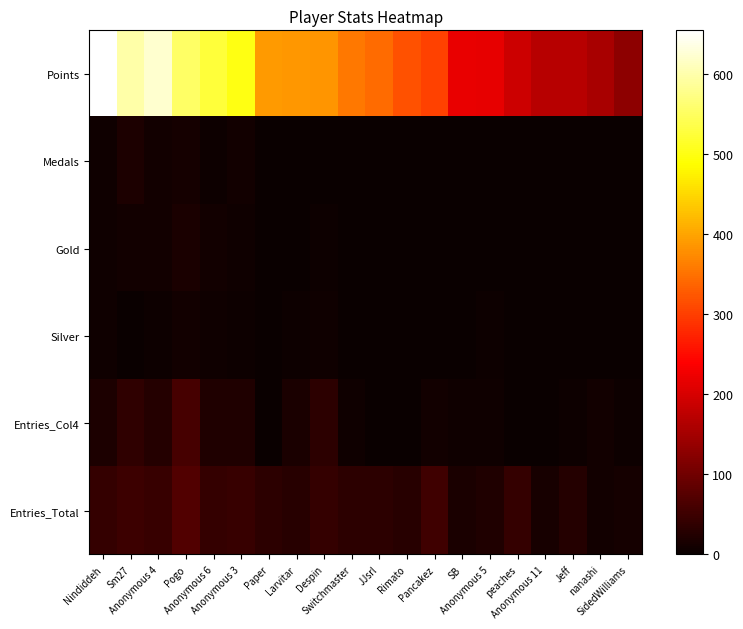

Reading left to right, list all the values displayed in this chart.

Points: Nindiddeh=655	Sm27=597	Anonymous 4=624	Pogo=554	Anonymous 6=526	Anonymous 3=500	Paper=391	Larvitar=387	Despin=385	Switchmaster=356	JJsrl=345	Rimato=318	Pancakez=303	SB=219	Anonymous 5=217	peaches=191	Anonymous 11=171	Jeff=170	nanashi=154	SidedWilliams=130
Medals: Nindiddeh=6	Sm27=19	Anonymous 4=9	Pogo=12	Anonymous 6=3	Anonymous 3=9	Paper=0	Larvitar=2	Despin=1	Switchmaster=0	JJsrl=0	Rimato=0	Pancakez=1	SB=0	Anonymous 5=0	peaches=0	Anonymous 11=0	Jeff=2	nanashi=1	SidedWilliams=2
Gold: Nindiddeh=7	Sm27=8	Anonymous 4=8	Pogo=16	Anonymous 6=8	Anonymous 3=6	Paper=0	Larvitar=1	Despin=4	Switchmaster=0	JJsrl=0	Rimato=1	Pancakez=1	SB=0	Anonymous 5=0	peaches=0	Anonymous 11=0	Jeff=0	nanashi=1	SidedWilliams=2
Silver: Nindiddeh=6	Sm27=2	Anonymous 4=4	Pogo=9	Anonymous 6=7	Anonymous 3=4	Paper=0	Larvitar=5	Despin=6	Switchmaster=2	JJsrl=0	Rimato=0	Pancakez=1	SB=1	Anonymous 5=3	peaches=0	Anonymous 11=0	Jeff=0	nanashi=1	SidedWilliams=0
Entries_Col4: Nindiddeh=20	Sm27=36	Anonymous 4=26	Pogo=59	Anonymous 6=23	Anonymous 3=22	Paper=0	Larvitar=17	Despin=34	Switchmaster=7	JJsrl=0	Rimato=1	Pancakez=10	SB=6	Anonymous 5=7	peaches=0	Anonymous 11=0	Jeff=4	nanashi=8	SidedWilliams=4
Entries_Total: Nindiddeh=42	Sm27=49	Anonymous 4=45	Pogo=70	Anonymous 6=42	Anonymous 3=45	Paper=35	Larvitar=29	Despin=42	Switchmaster=35	JJsrl=35	Rimato=30	Pancakez=52	SB=17	Anonymous 5=23	peaches=42	Anonymous 11=14	Jeff=27	nanashi=8	SidedWilliams=12